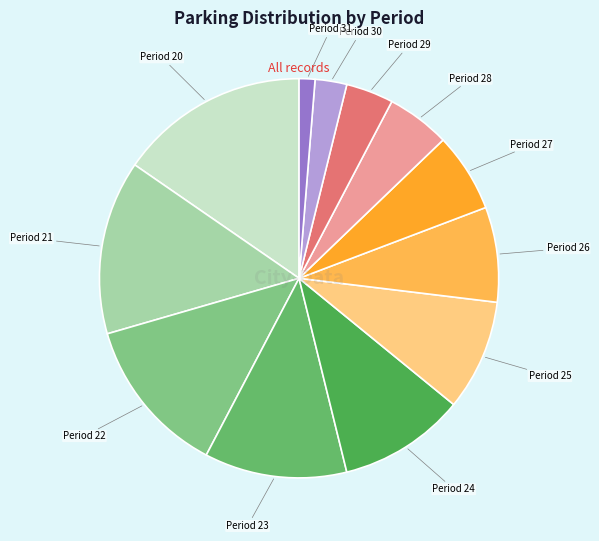

Which category has the biggest portion of the pie?

Period 20